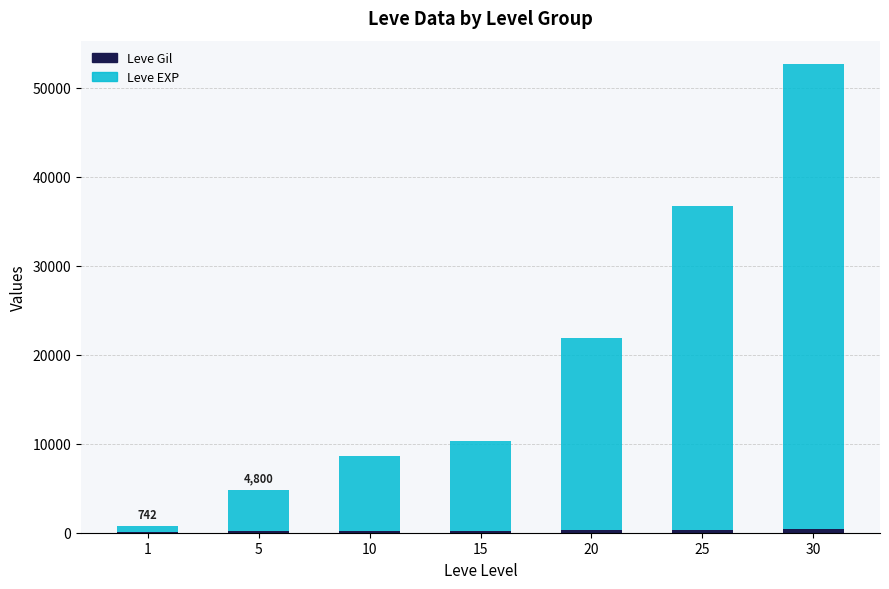

At which category is the sum across all series the highest?

30